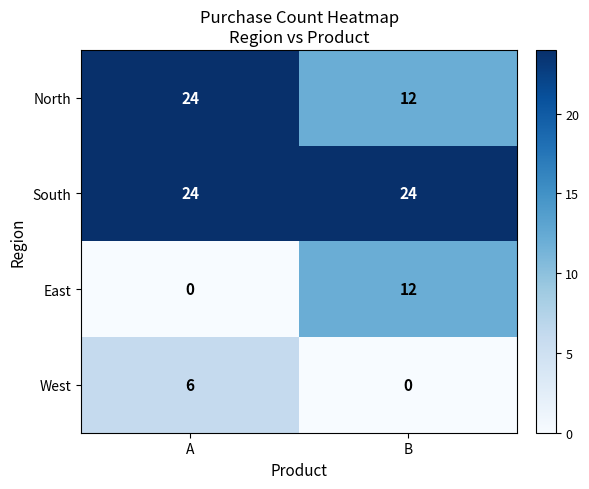

True or false: South has a value of 24 at A.

True